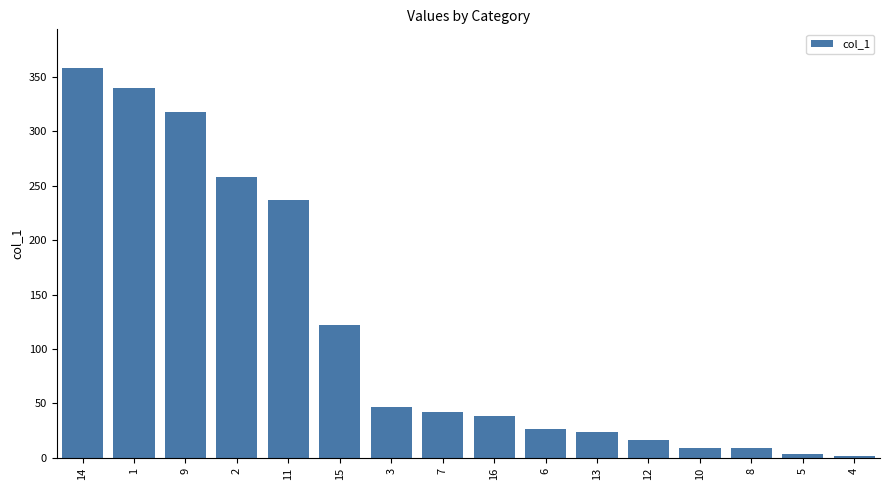

What position from the right is 7?

9